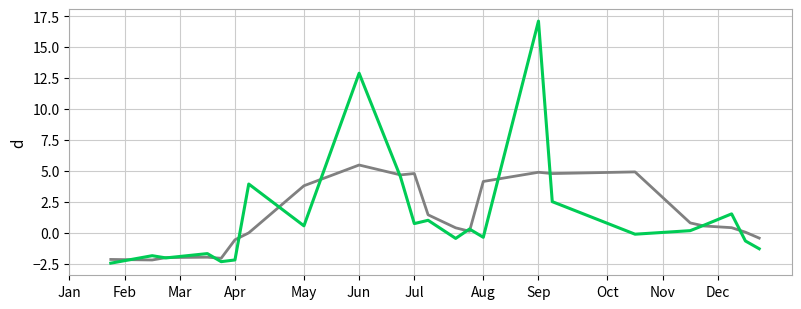

Is it true that the value at Mar is -0.4?

False